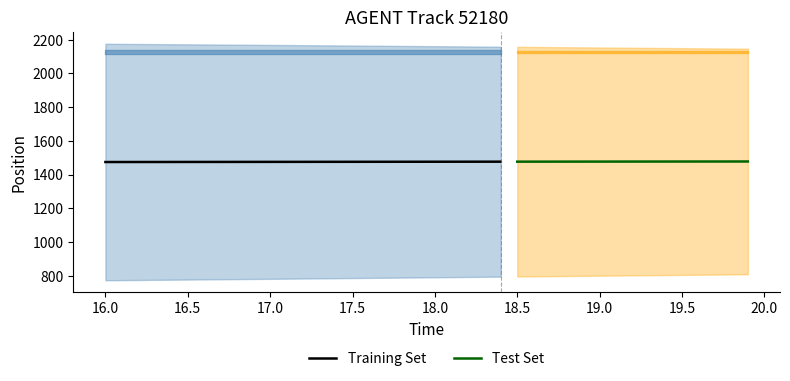

What is the greatest value displayed?

2175.8